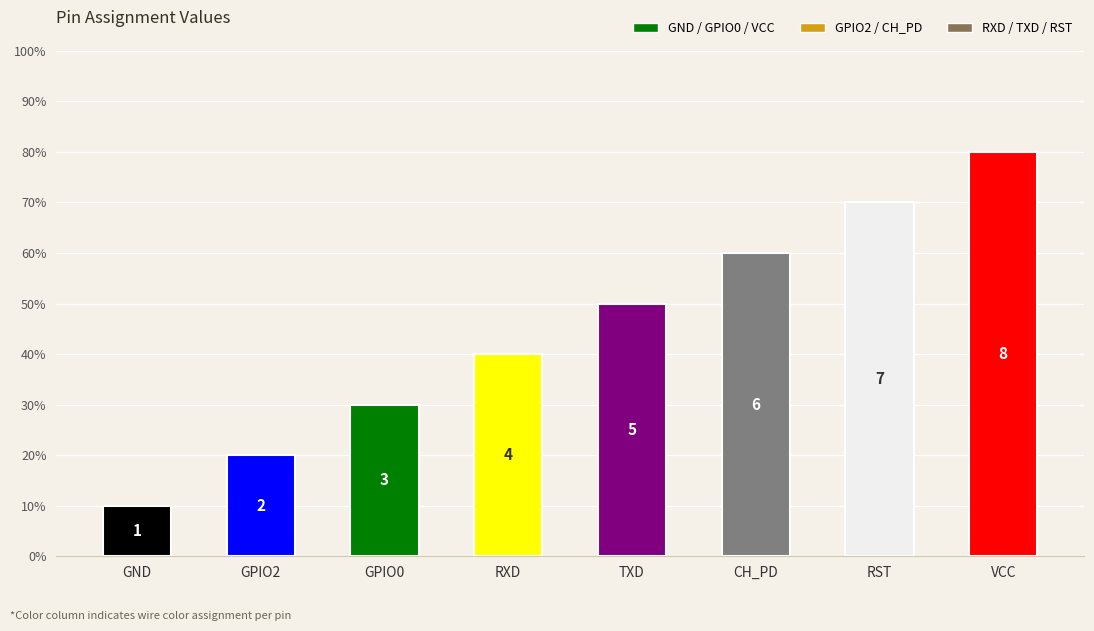

Rank the categories by value from lowest to highest.

GND, GPIO2, GPIO0, RXD, TXD, CH_PD, RST, VCC